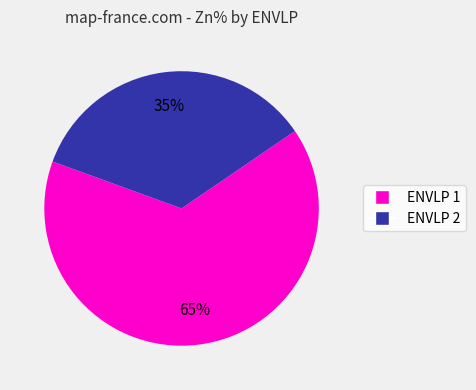

Is there a majority slice in this chart?

Yes